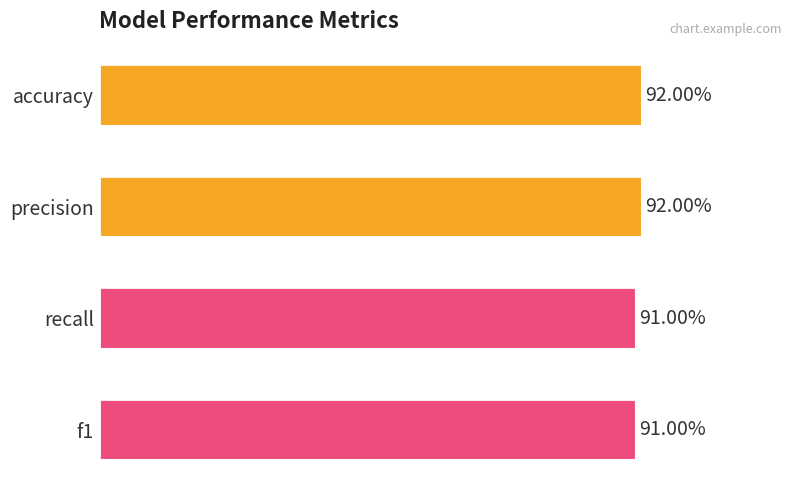

Are the bars horizontal?

Yes